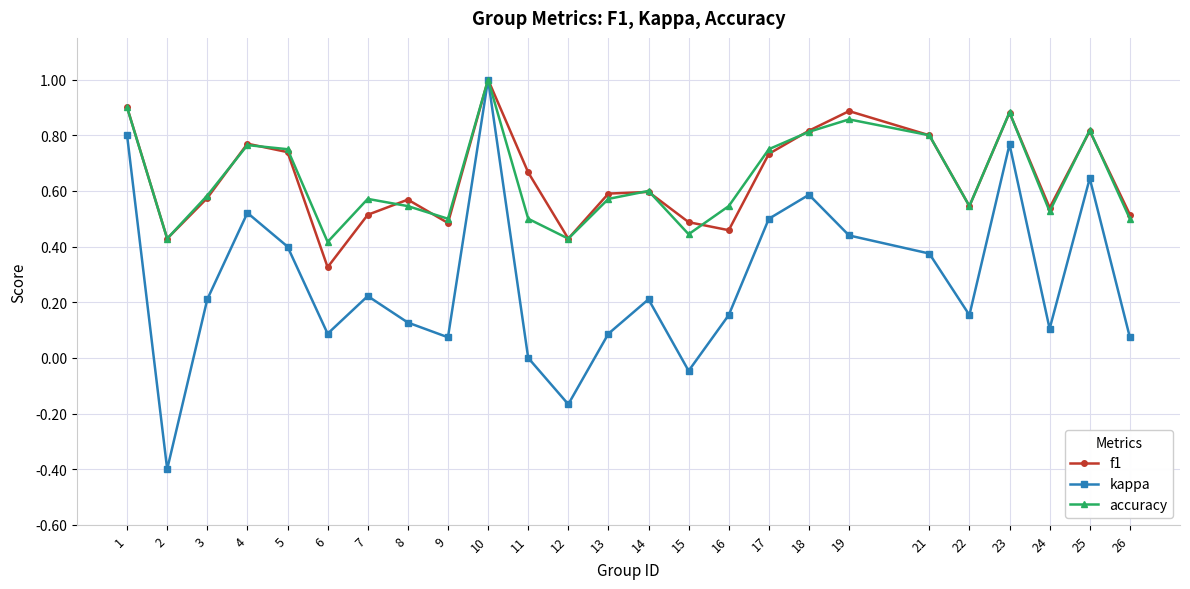

What is the minimum value shown in the chart?

-0.4